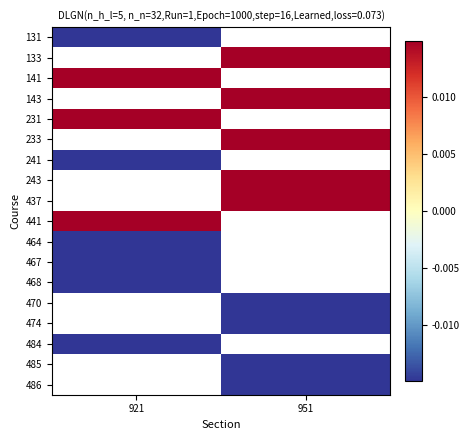

The value of 484 at 921 is -1.6. True or false?

False